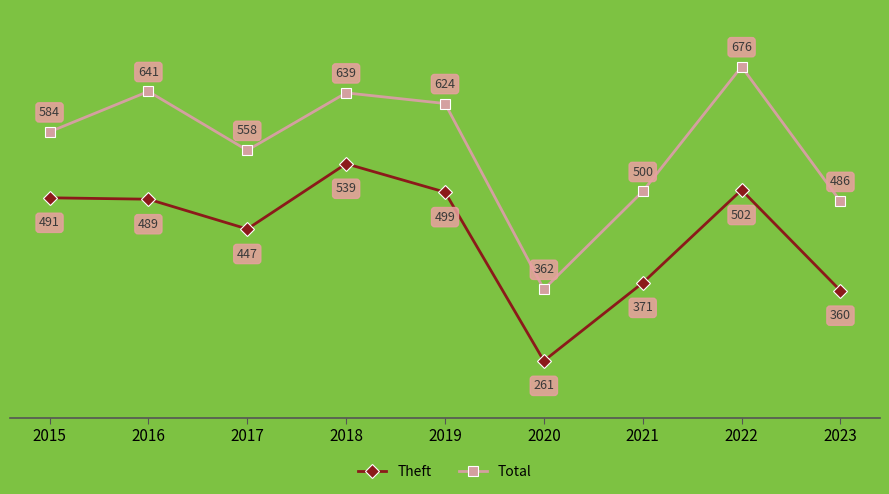

How many lines are shown in the chart?

2